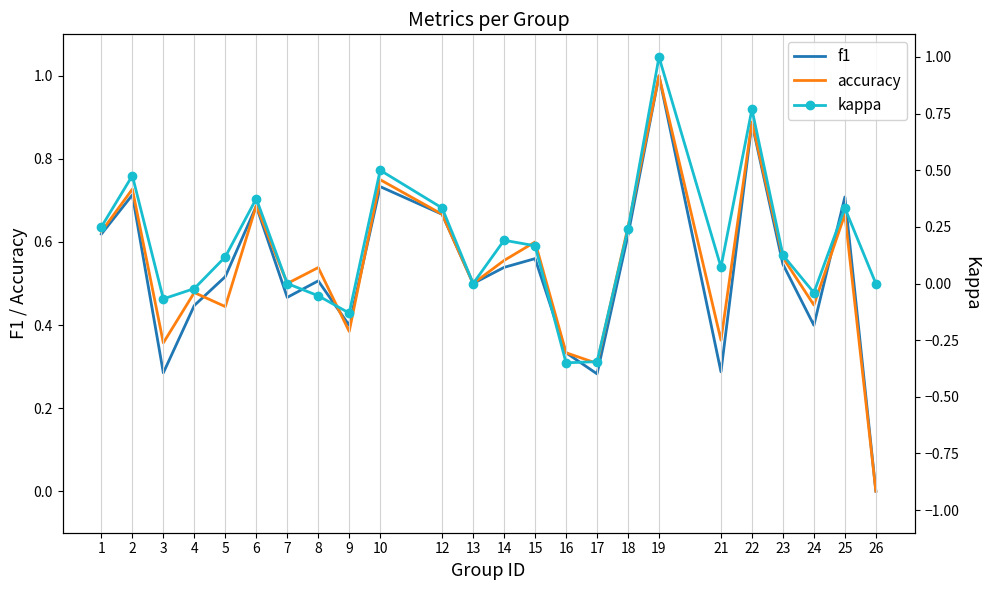

Is this an area chart (filled region under the line)?

No